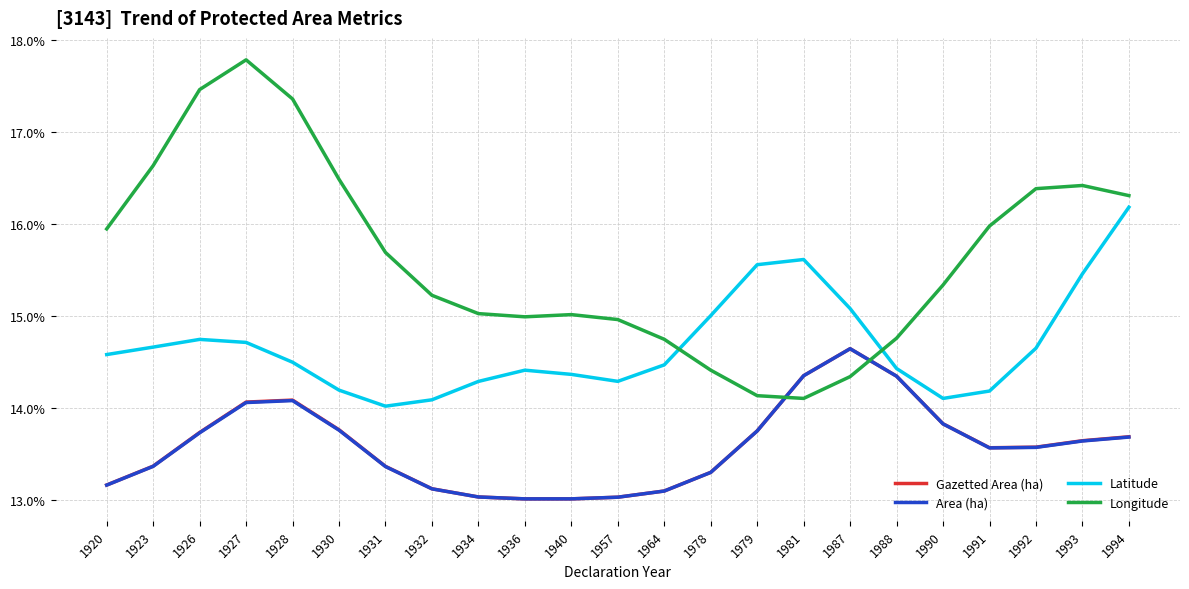

What value does the Gazetted Area (ha) series have at 1930?

13.8